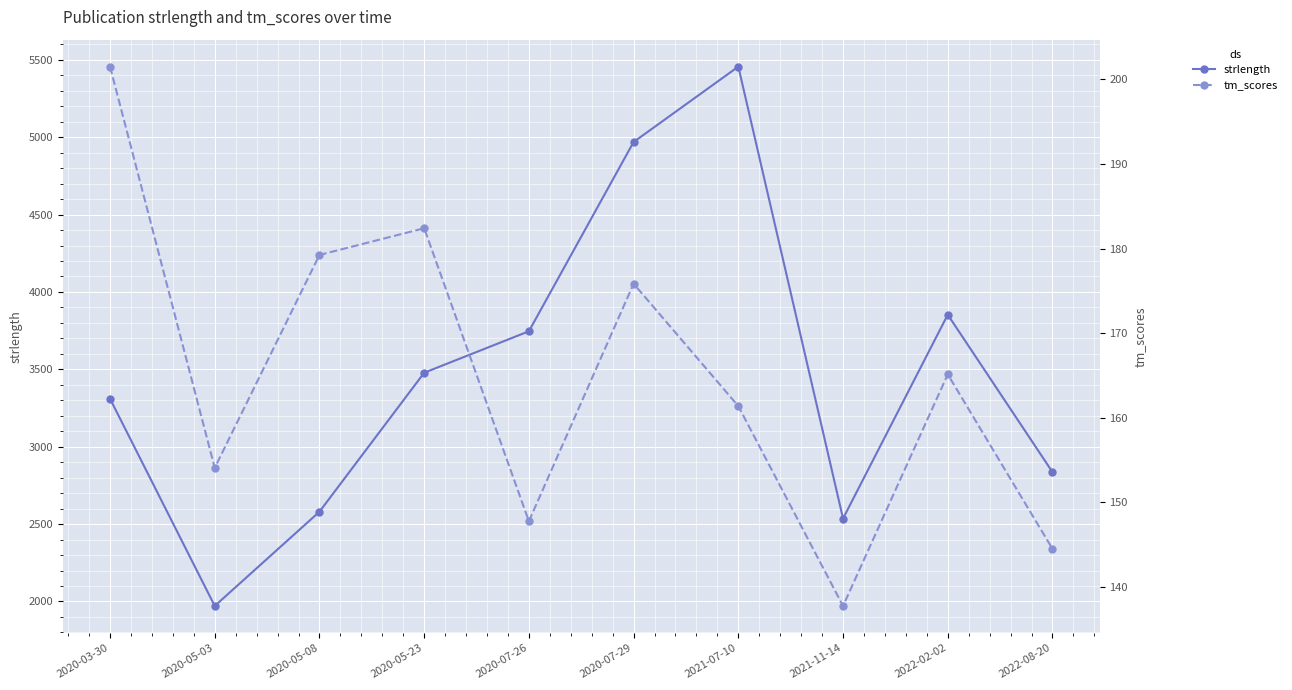

How many series are shown in this chart?

2